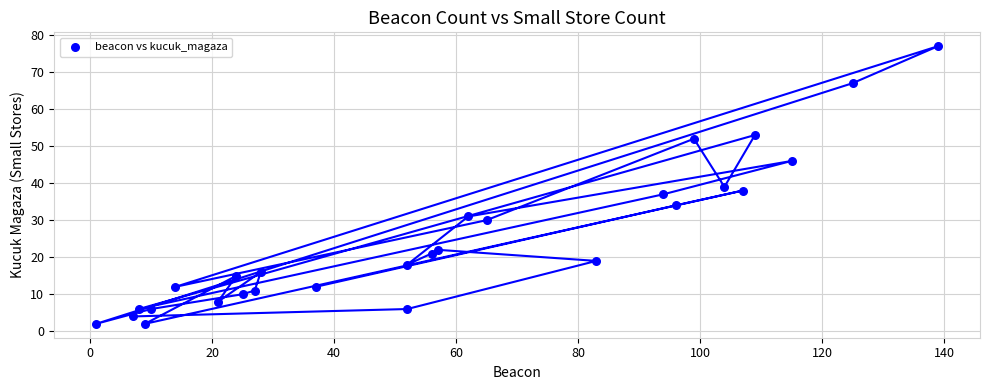

What is the range of X values (max minus min)?

138